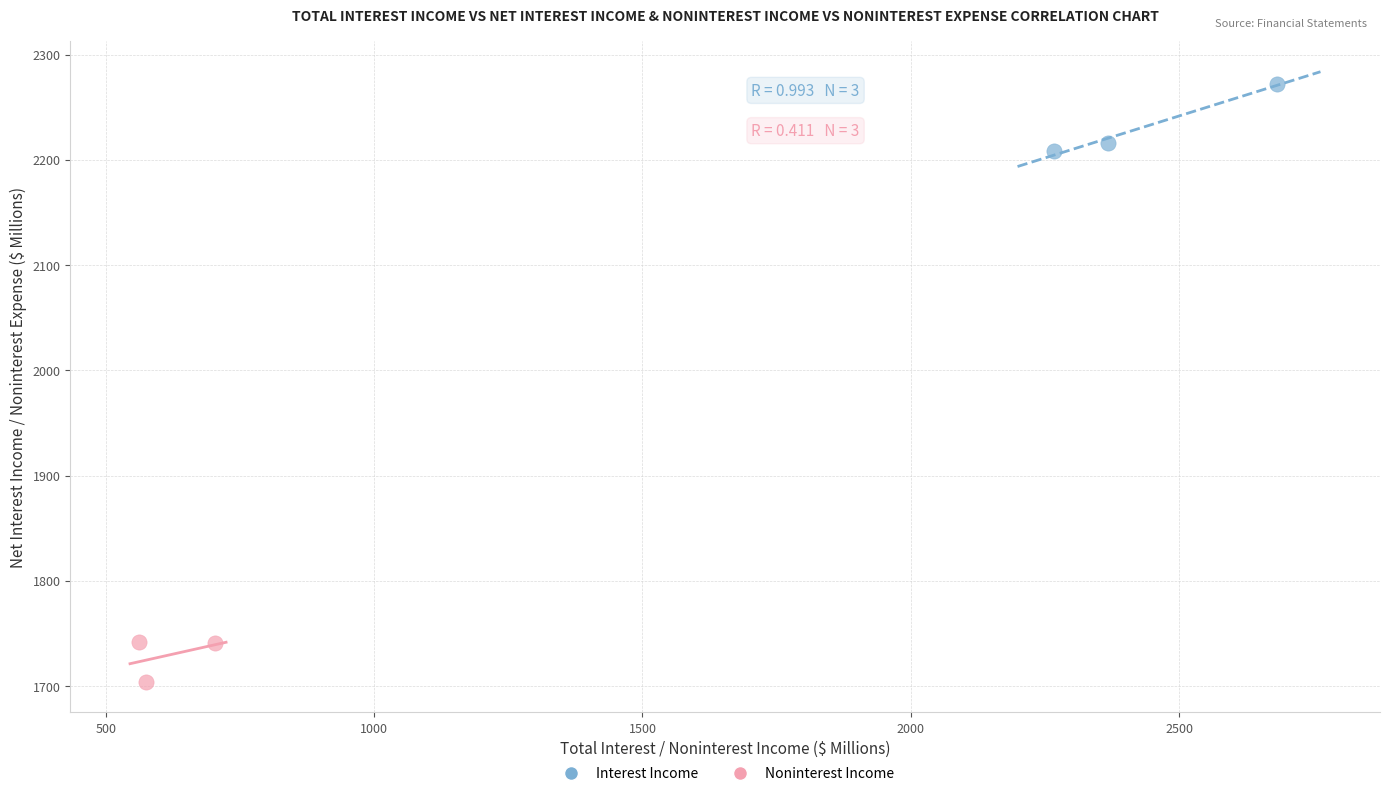

Which series has the widest spread of Y values?

Interest Income